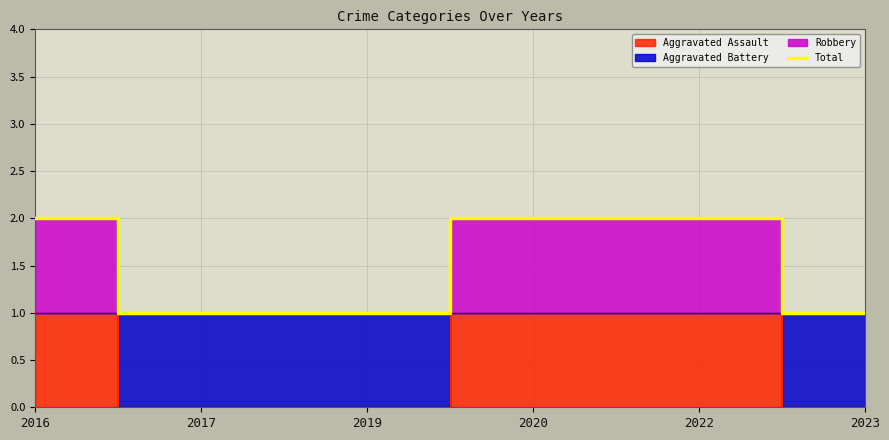

How many values are below 2?

3